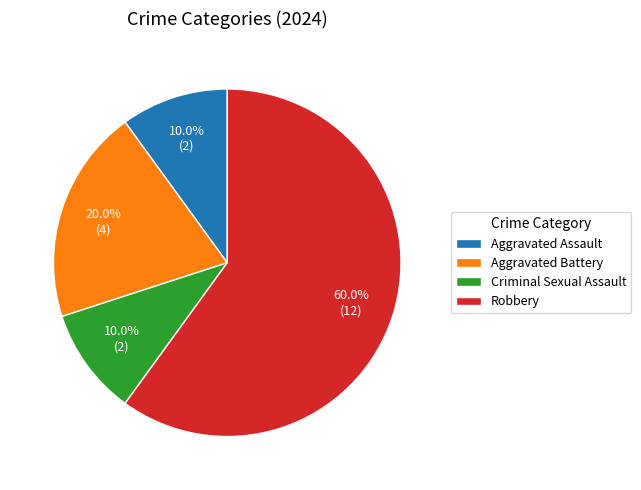

Does any single category account for the majority?

Yes